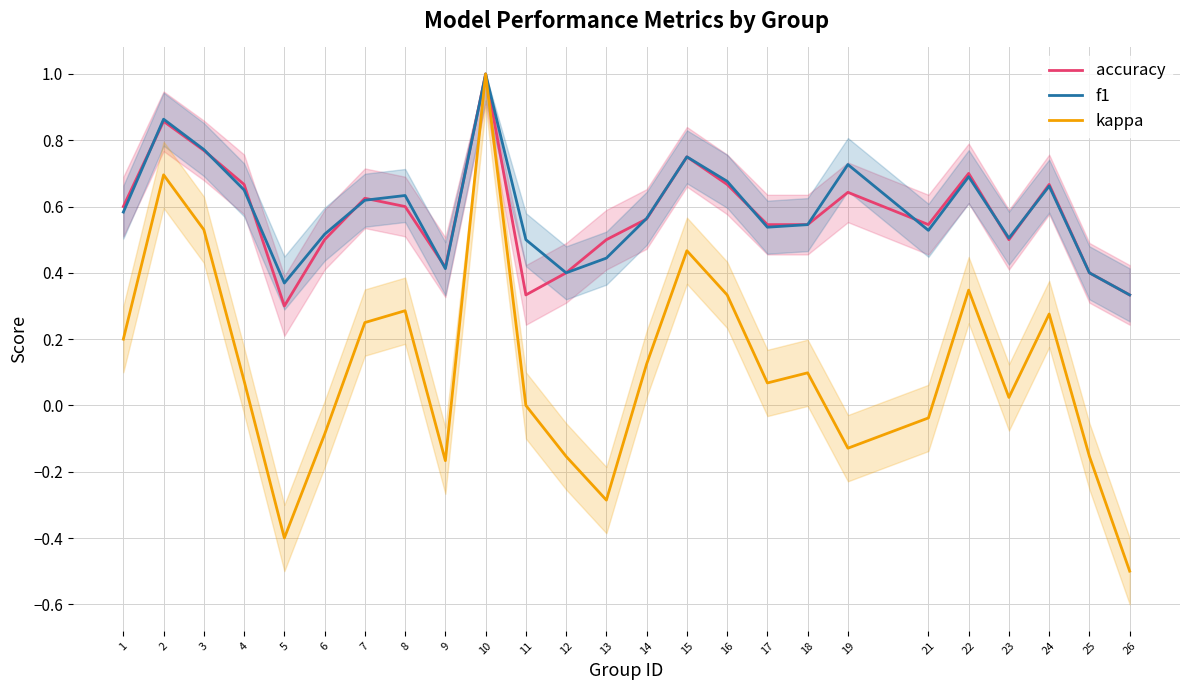

What are all the series names shown in the legend?

accuracy, f1, kappa